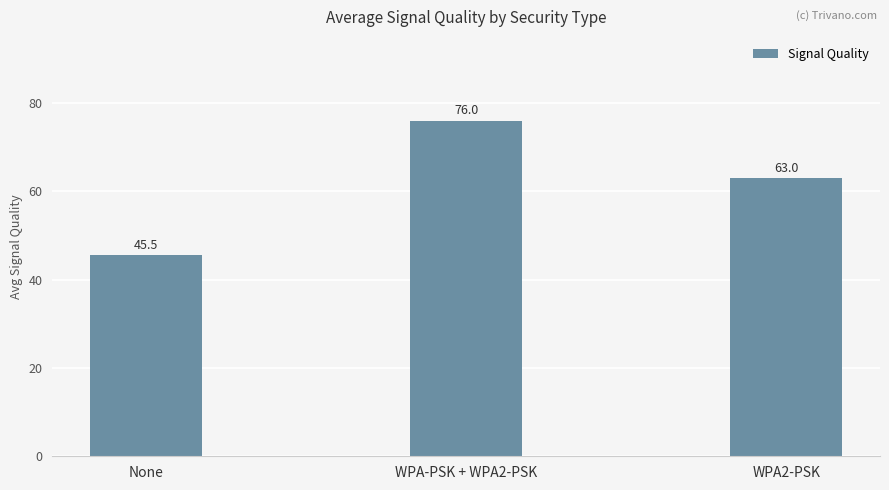

List the labels in order of value, largest first.

WPA-PSK + WPA2-PSK, WPA2-PSK, None